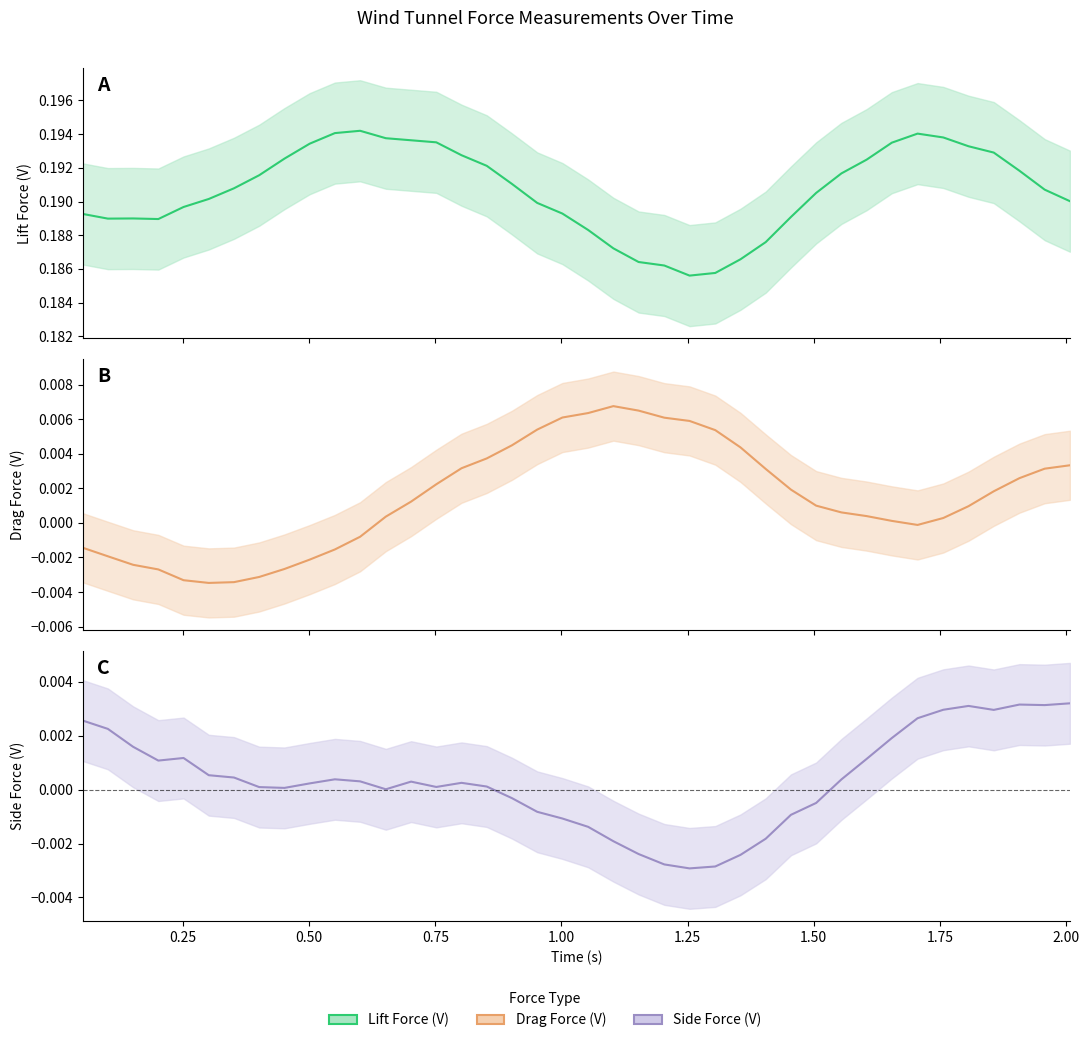

Which series has the largest total across all categories?

Lift Force (V)